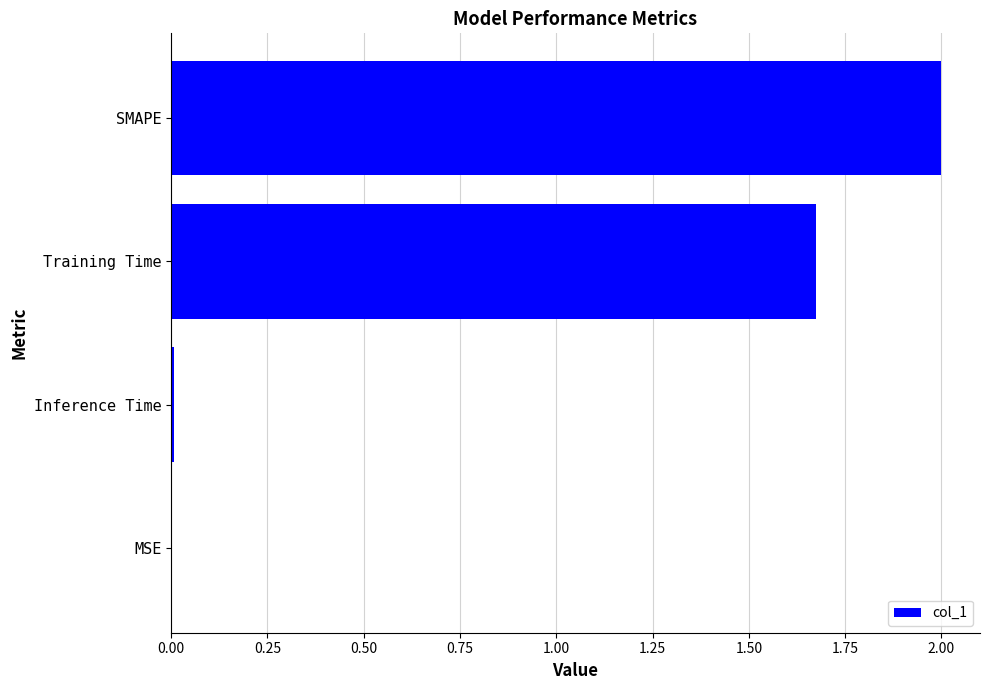

What value does the data have at SMAPE?

2.0